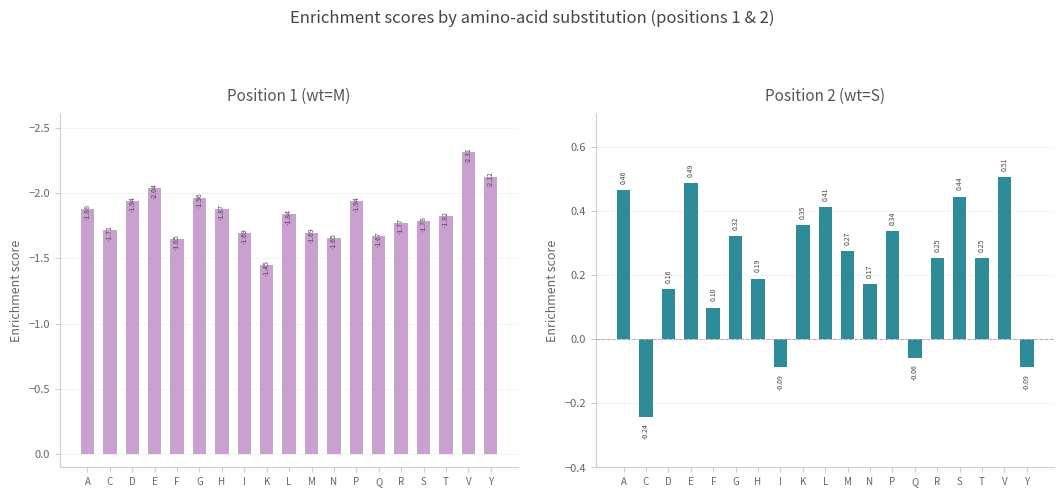

What is the difference between the maximum and minimum values in the Position 2 (wt=S) series?

0.7